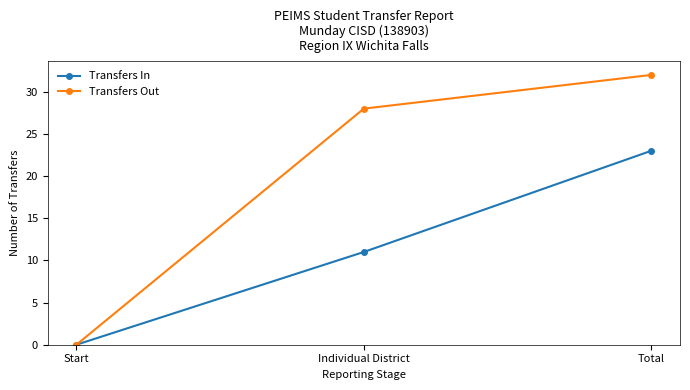

How many data points does each series have?

3